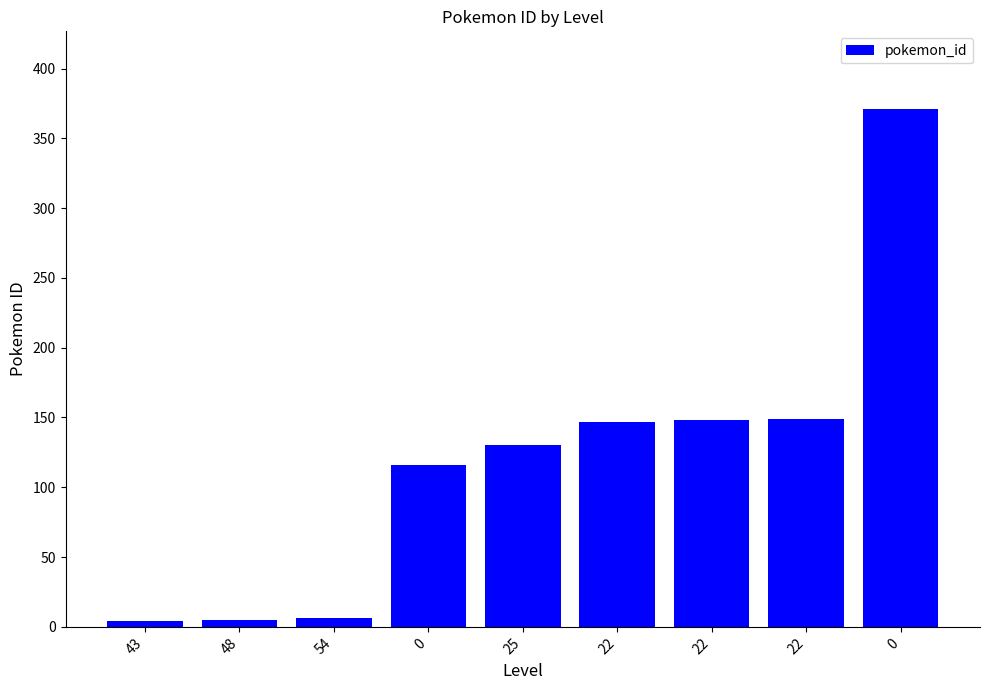

How many data points are less than 130?

4